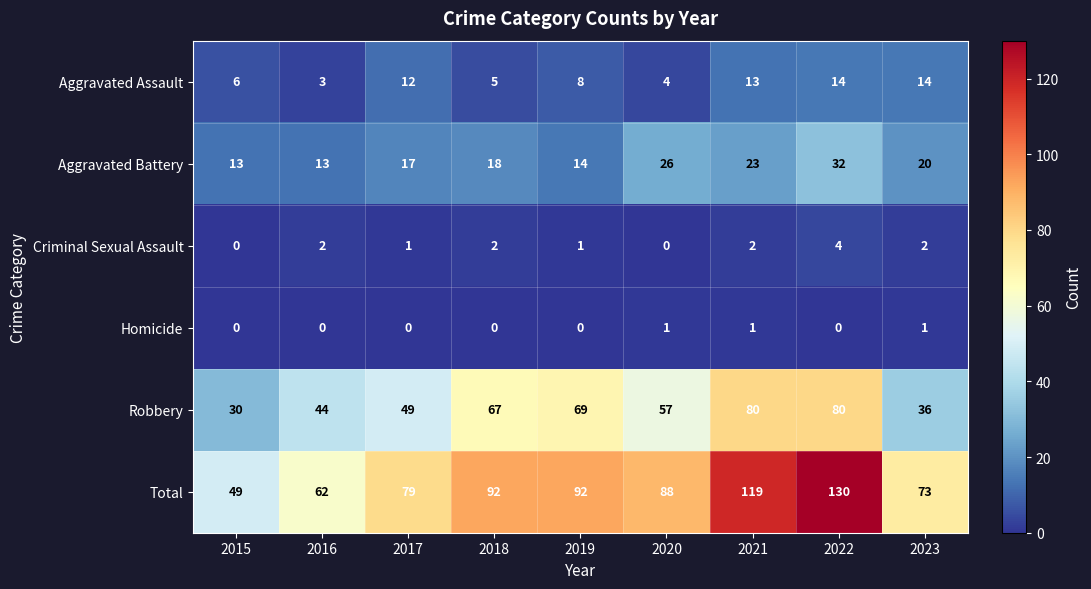

How many distinct data groups are displayed?

6